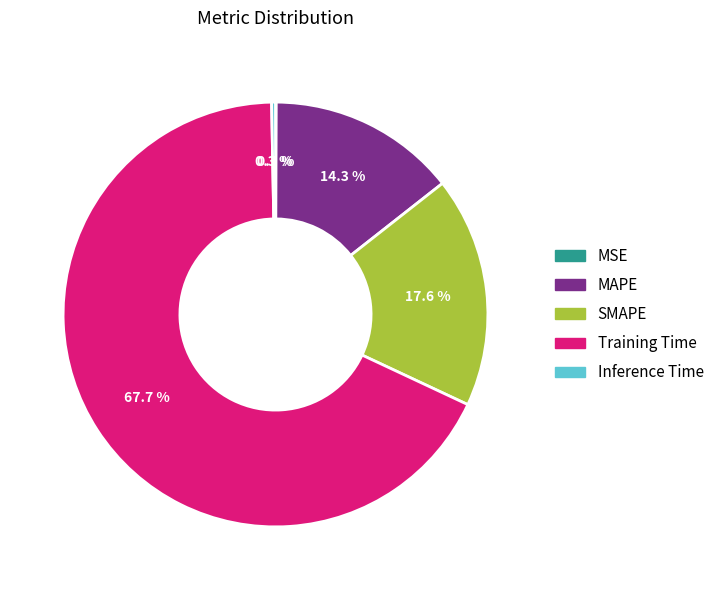

What percentage is the SMAPE slice, to the nearest percent?

18%